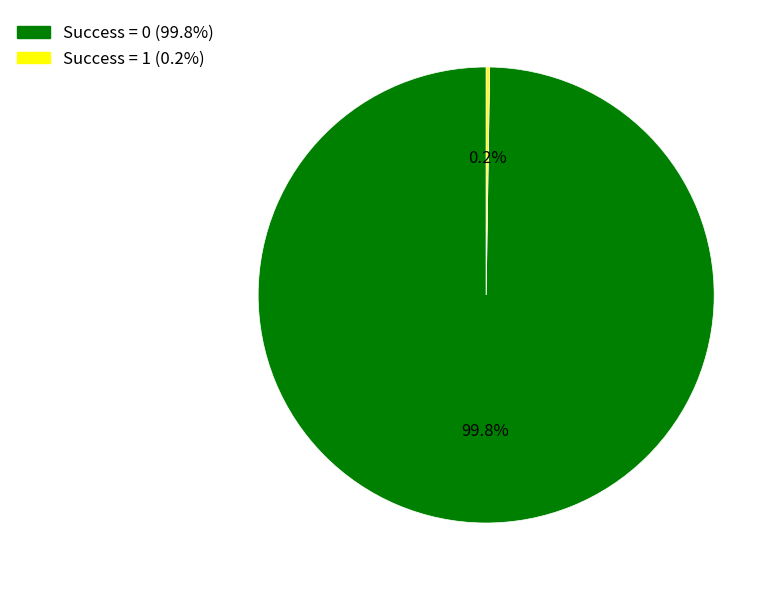

To the nearest percent, what is the difference between the largest and smallest slice percentages?

100%